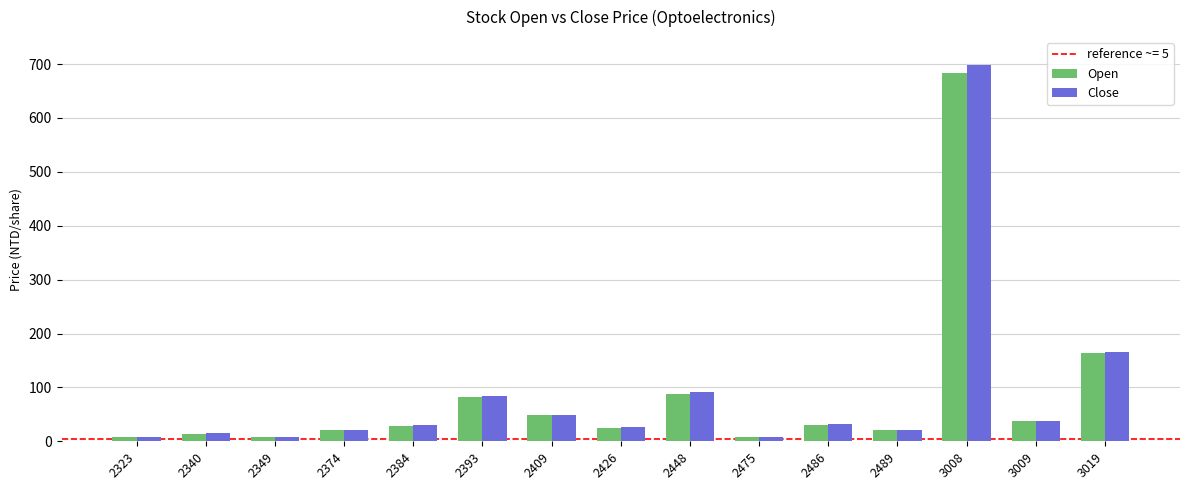

How many bars are there in total?

30